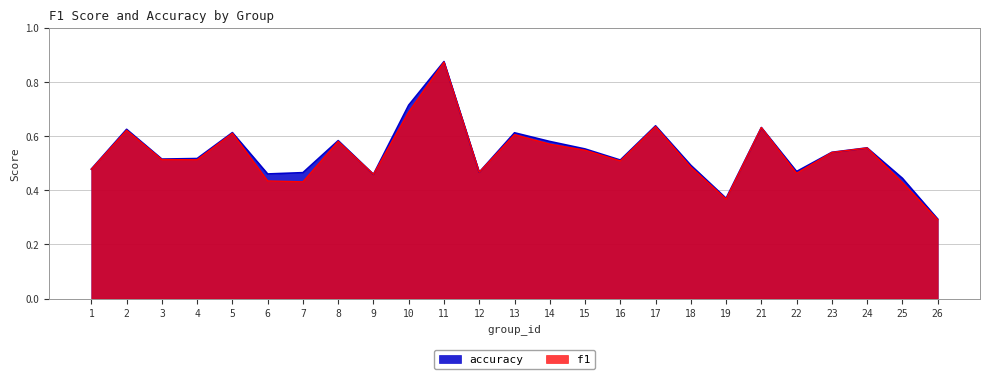

Which series has the largest range (max minus min)?

f1